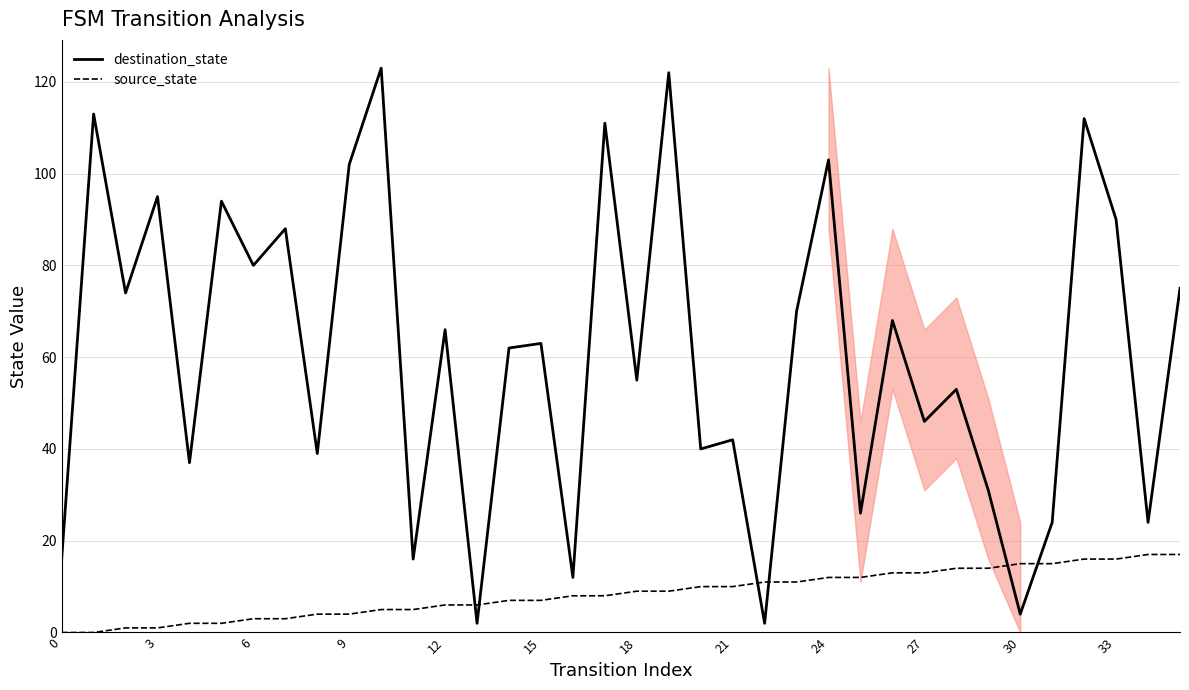

Which series has the largest total across all categories?

destination_state